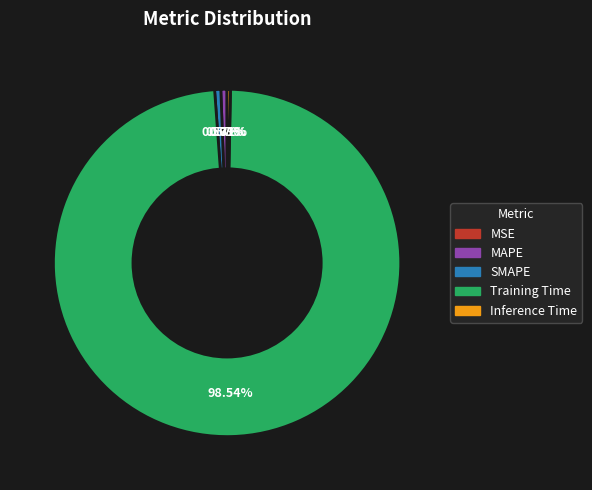

Do Training Time and SMAPE together represent more than half of the pie?

Yes